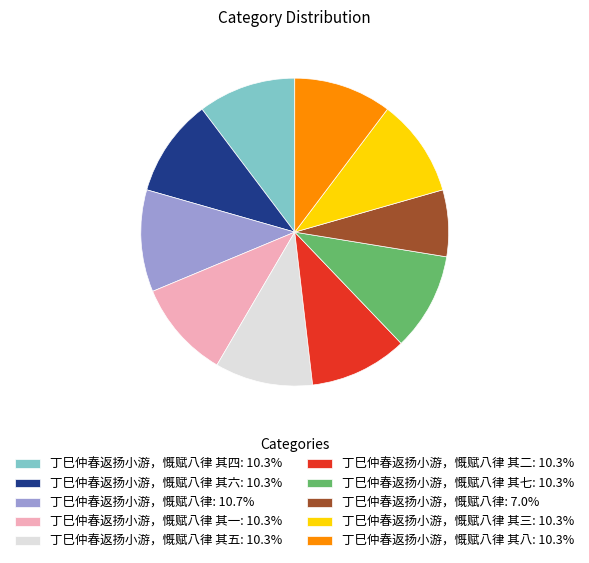

Is the sum of 丁巳仲春返扬小游，慨赋八律 其六: 10.3% and 丁巳仲春返扬小游，慨赋八律 其四: 10.3% greater than half?

No